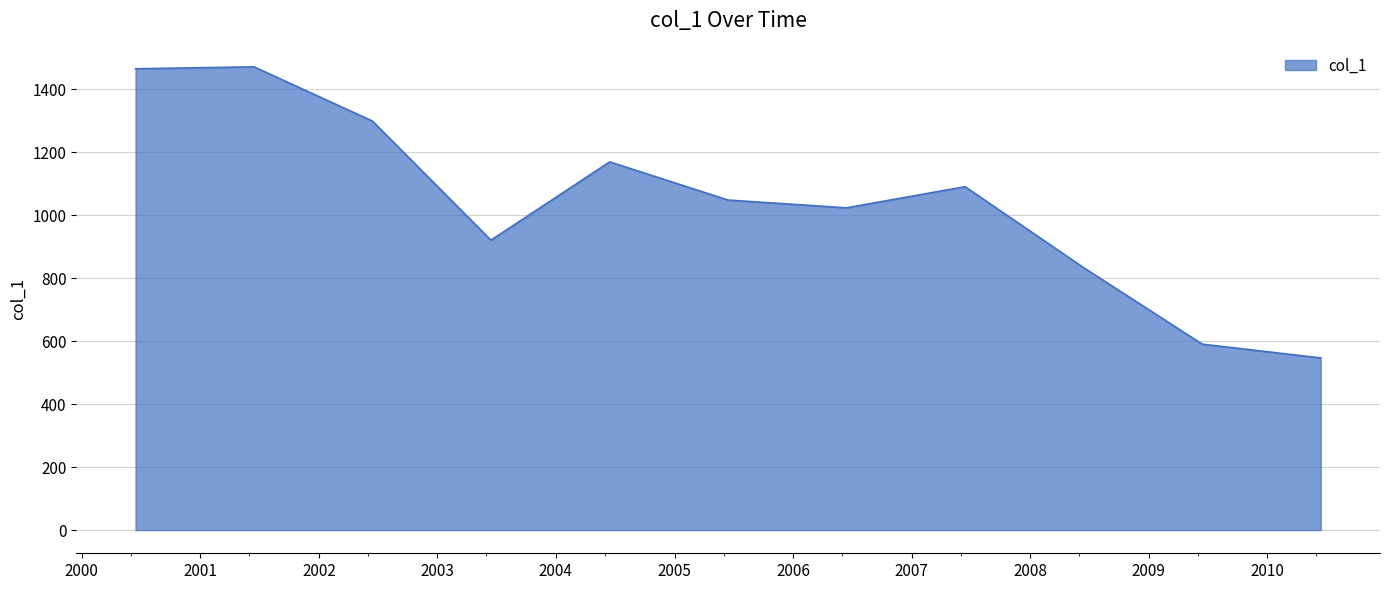

What is the maximum value shown in the chart?

1471.8